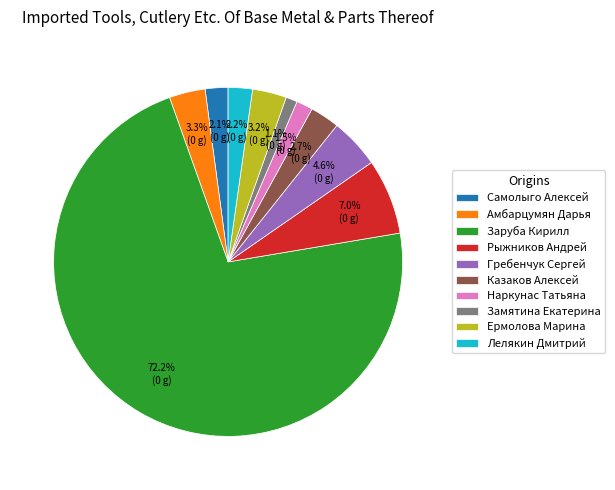

Is Гребенчук Сергей the majority of the pie?

No